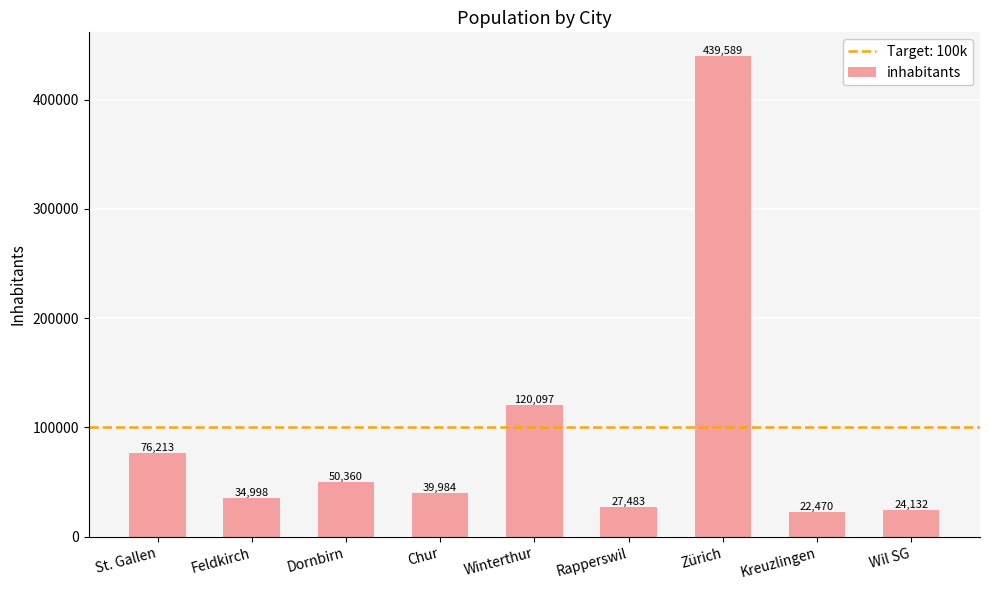

At which category does the chart reach its minimum across all series?

Kreuzlingen